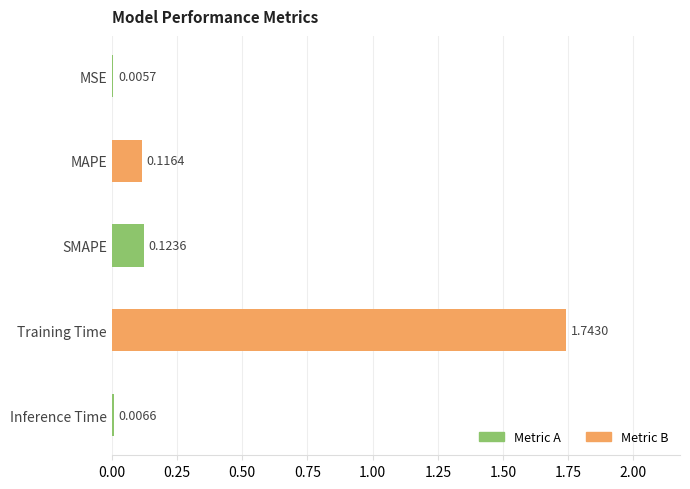

Which label corresponds to the largest value in the chart?

Training Time